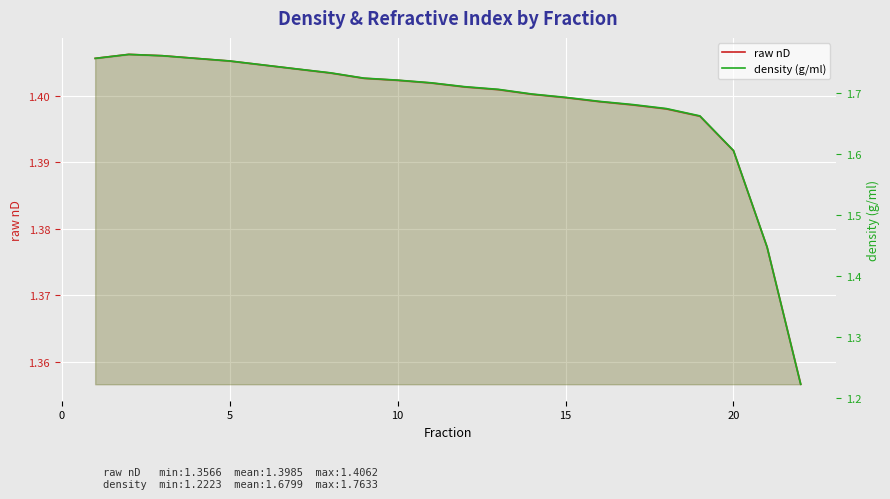

What is the sum of all raw nD values?

30.8